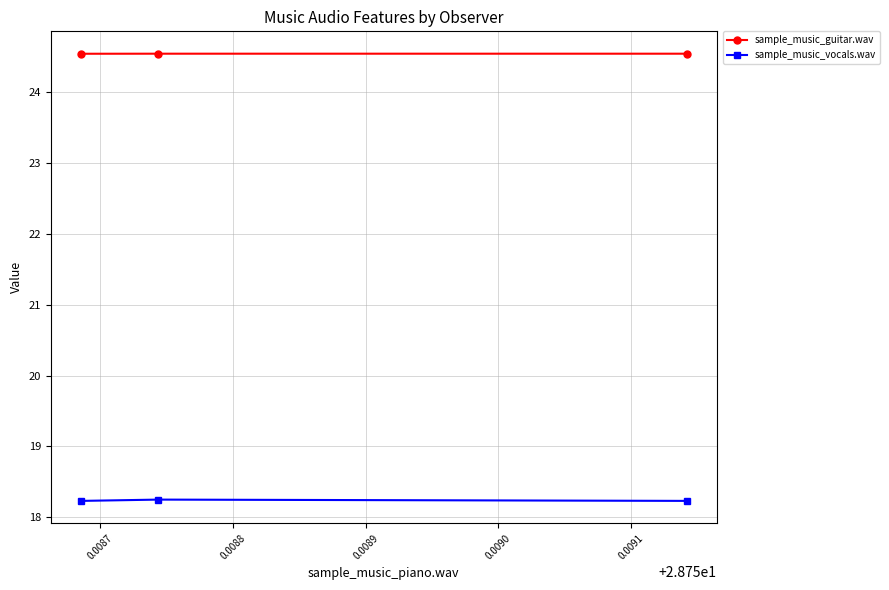

How many data points does each series have?

3